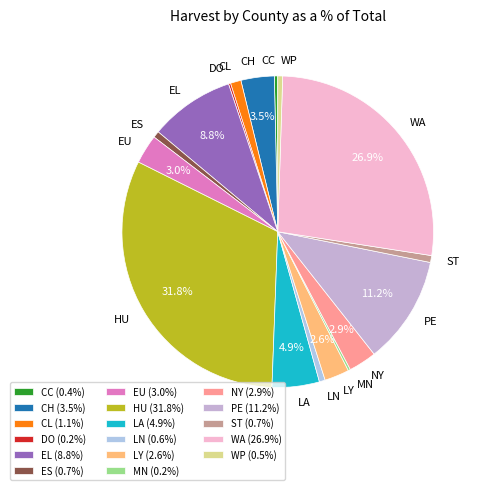

Is there any slice that represents more than half of the pie?

No